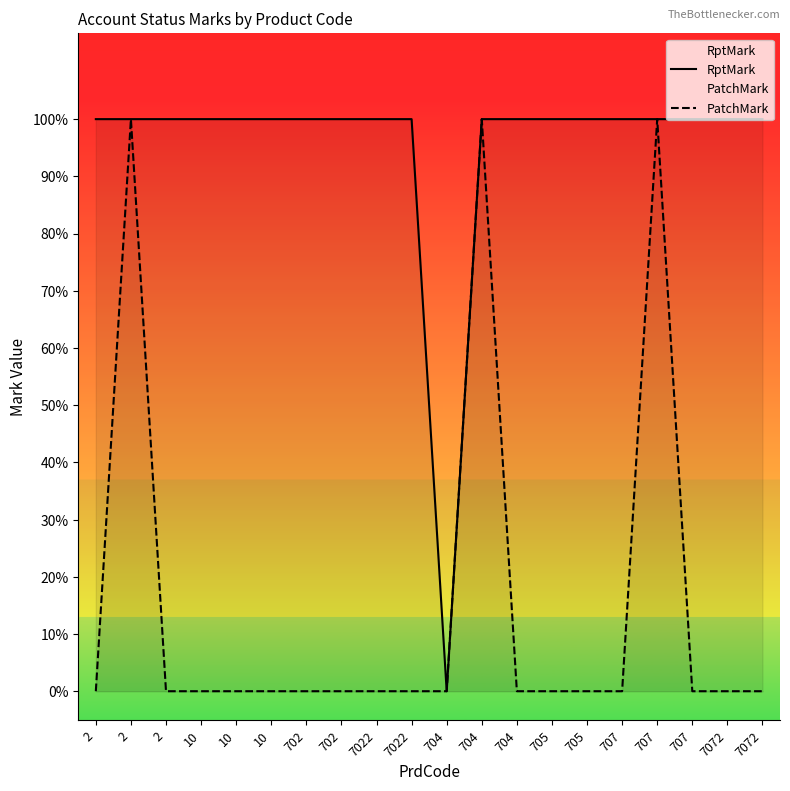

What is the greatest value displayed?

1